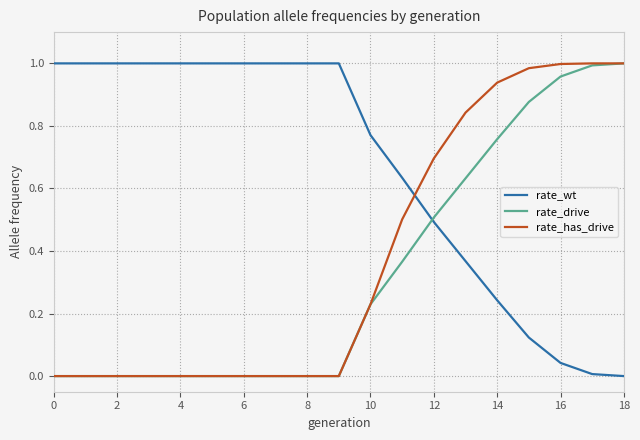

Which series ends up on top after the final intersection of rate_wt and rate_has_drive?

rate_has_drive